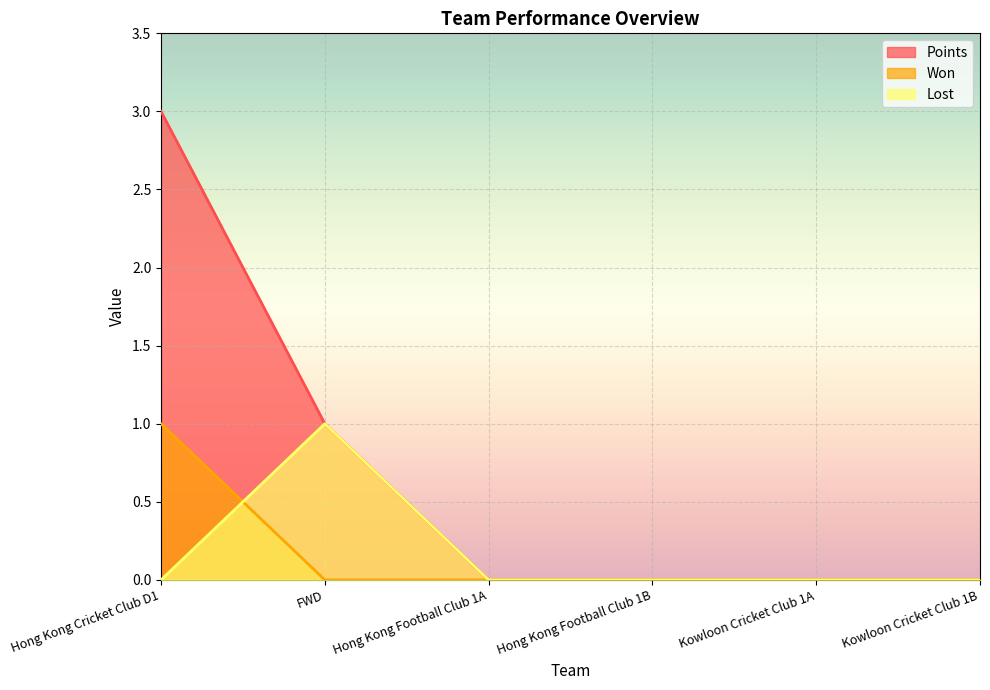

How many values in the Points series exceed 0?

2